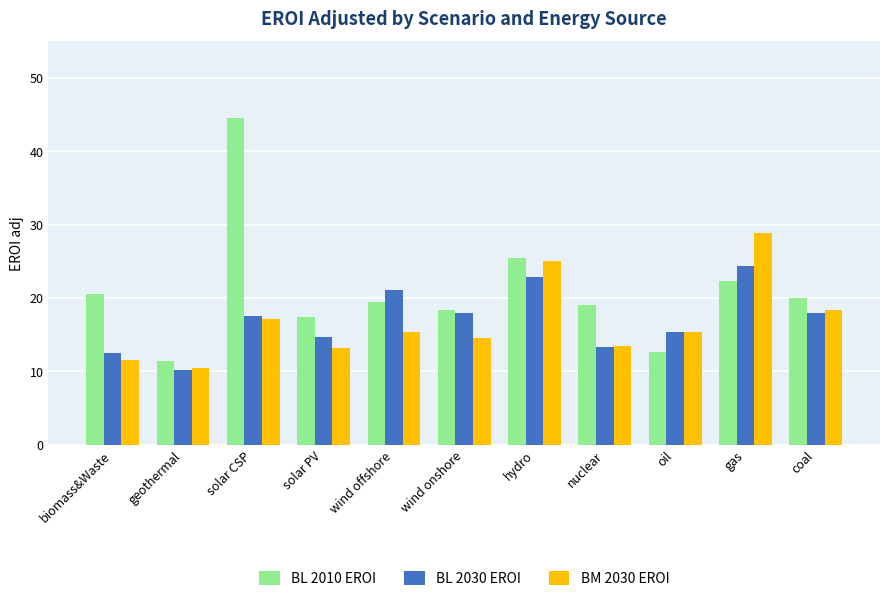

At which category is the sum across all series the highest?

solar CSP